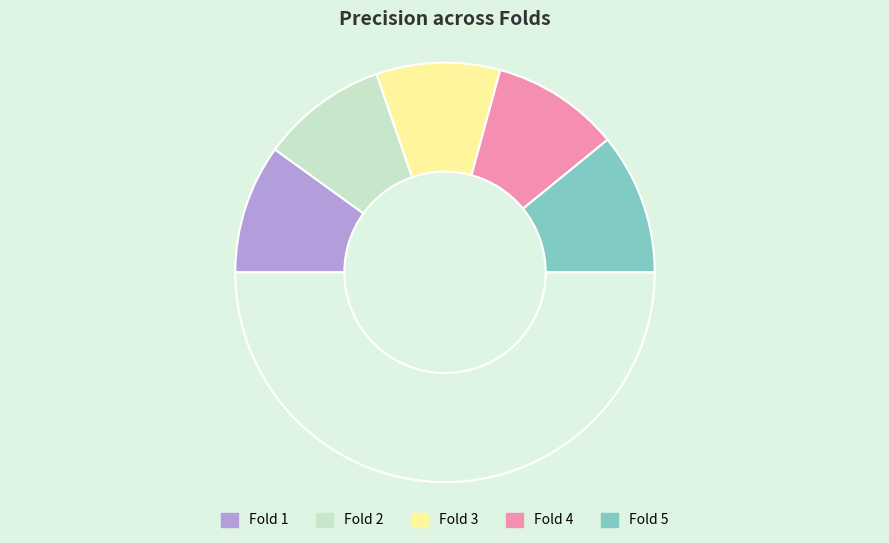

Which category has the biggest portion of the pie?

Fold 5